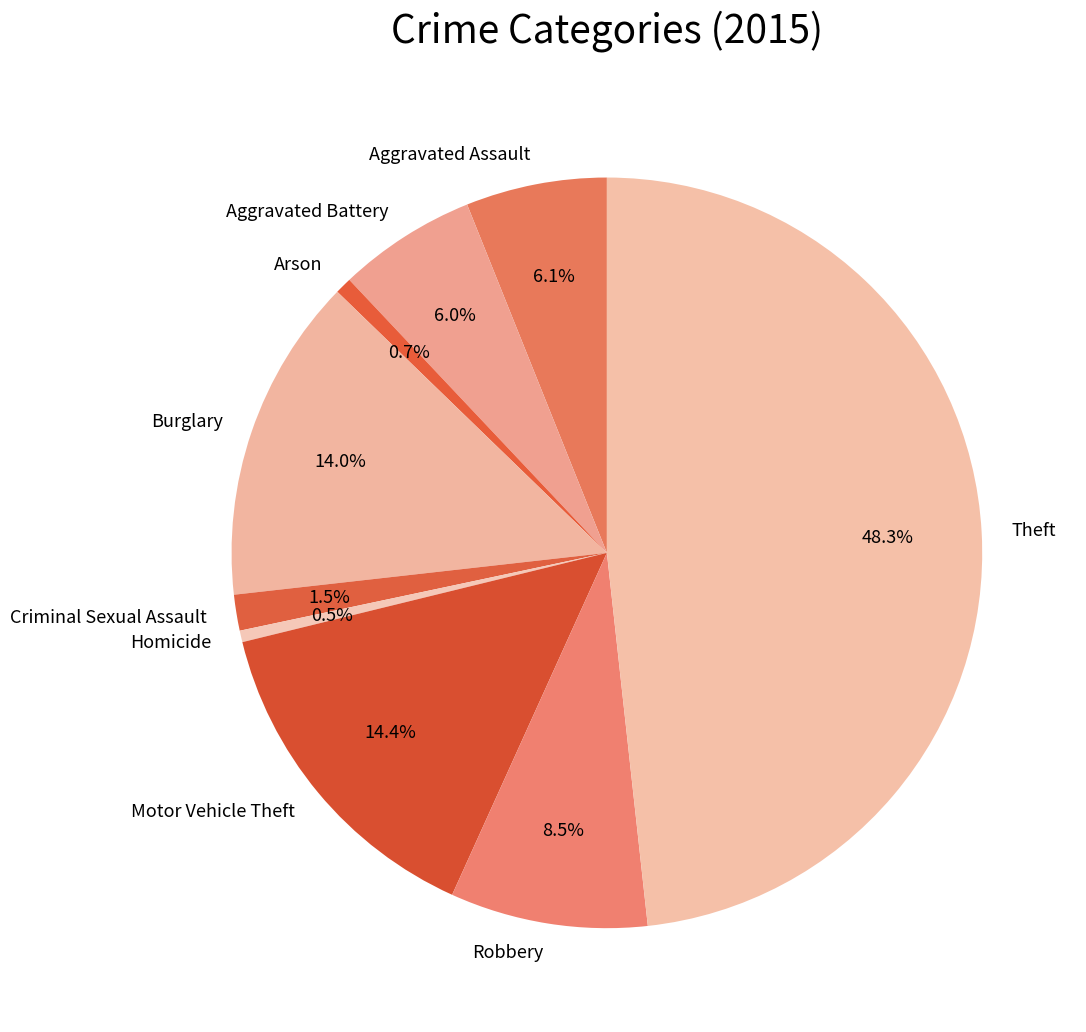

Approximately how many times larger is the value at Motor Vehicle Theft compared to Aggravated Assault?

2.4